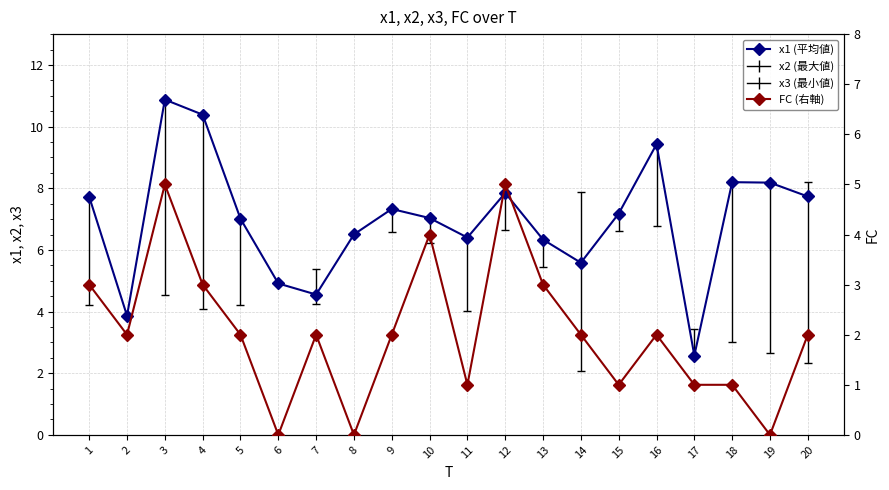

In FC, how many points are higher than both neighbors (excluding endpoints)?

5